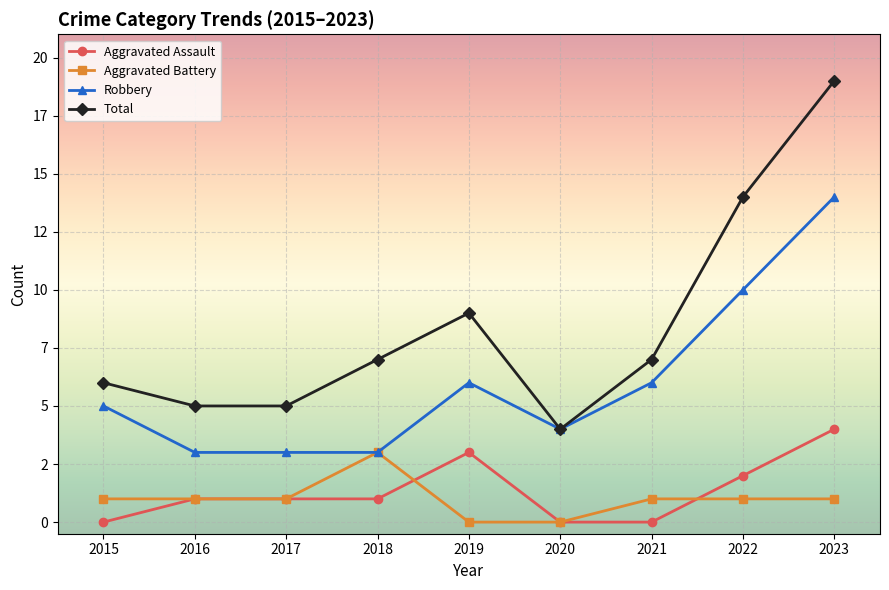

At which label is Total closest to 11?

2019